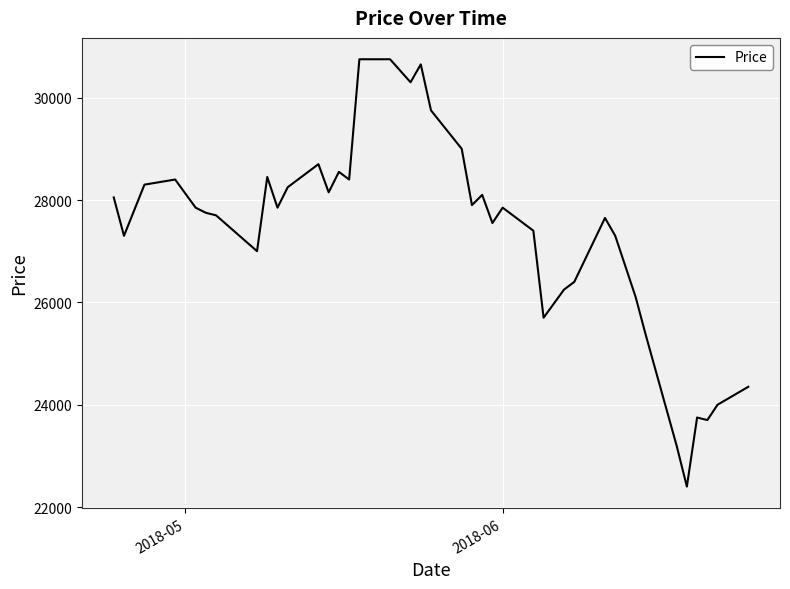

What is the greatest value displayed?

30750